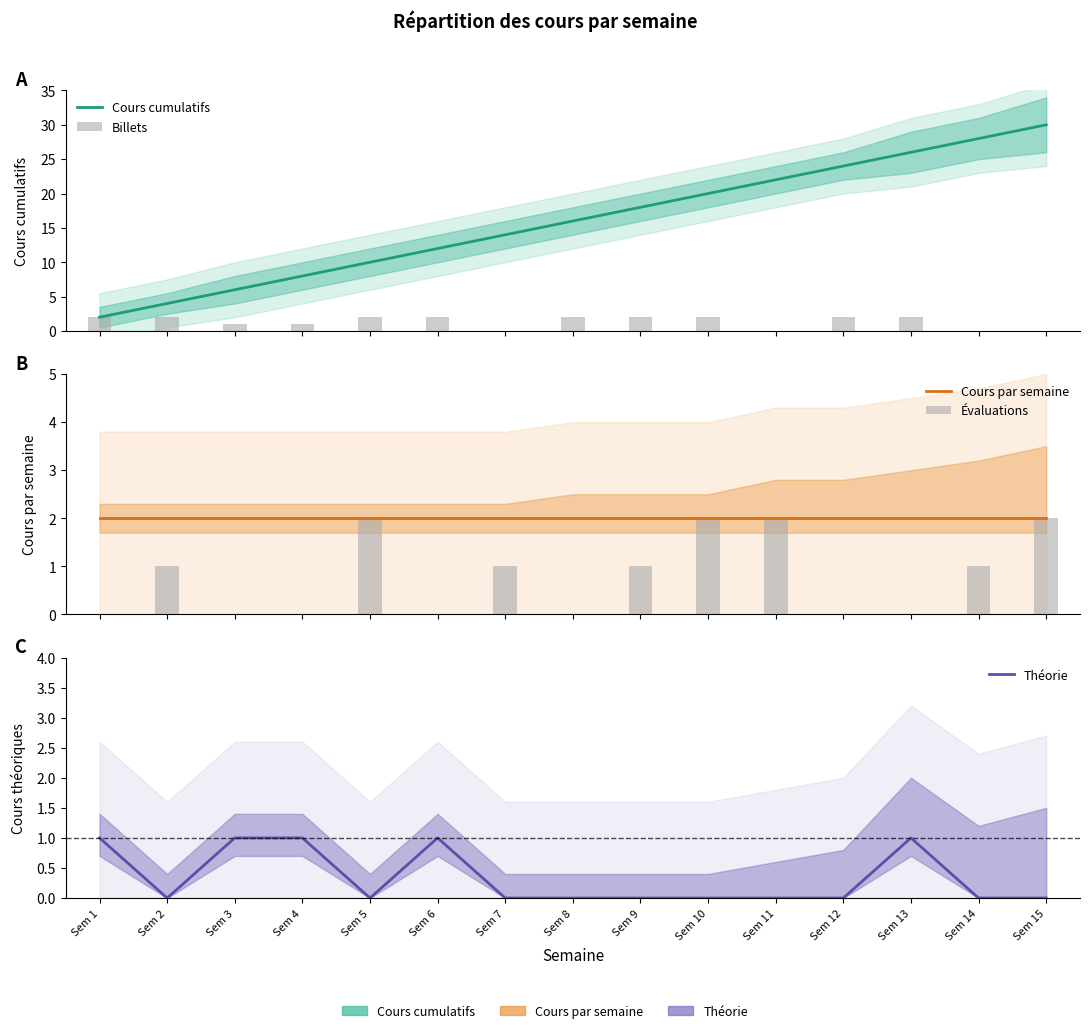

Which series has the widest spread of values?

Cours cumulatifs